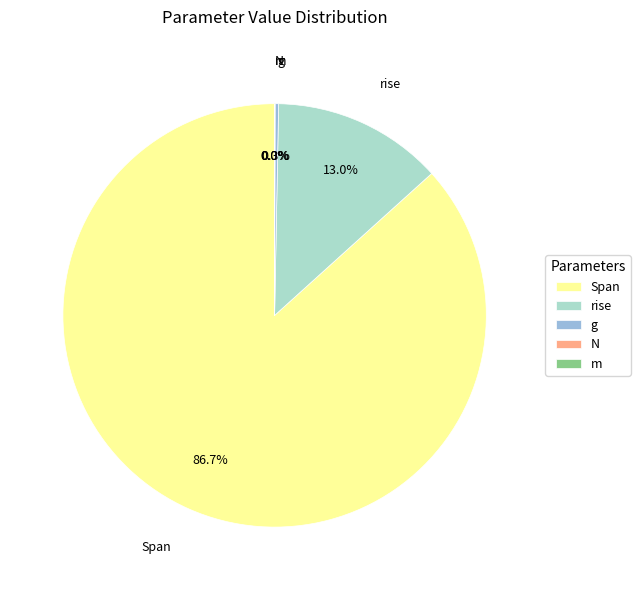

Is Span the majority of the pie?

Yes